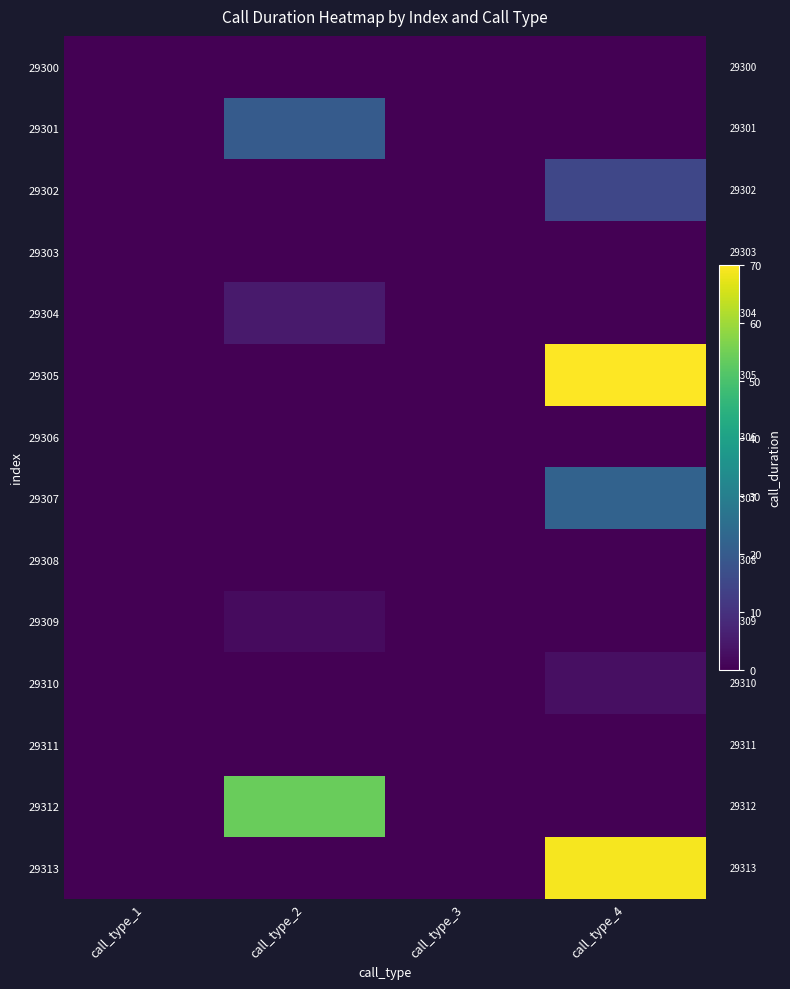

At call_type_4, list the series in order from smallest to largest.

29300, 29301, 29303, 29304, 29306, 29308, 29309, 29311, 29312, 29310, 29302, 29307, 29313, 29305